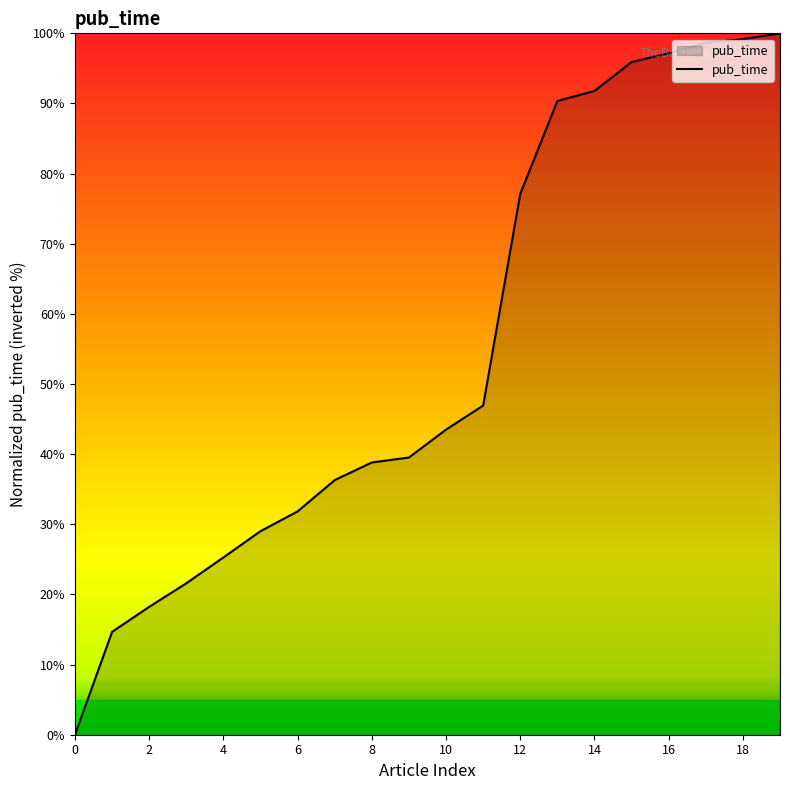

What is the greatest value displayed?

100.0